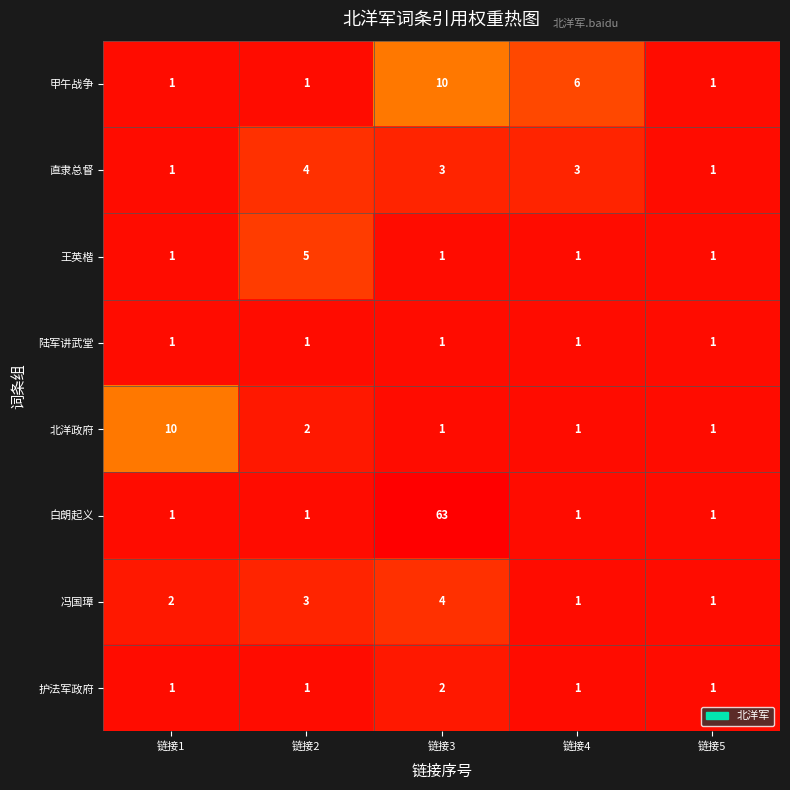

The value of 直隶总督 at 链接1 is 1. True or false?

True